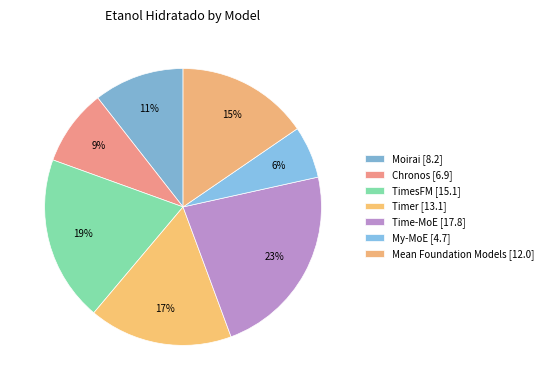

How many segments does this pie chart have?

7